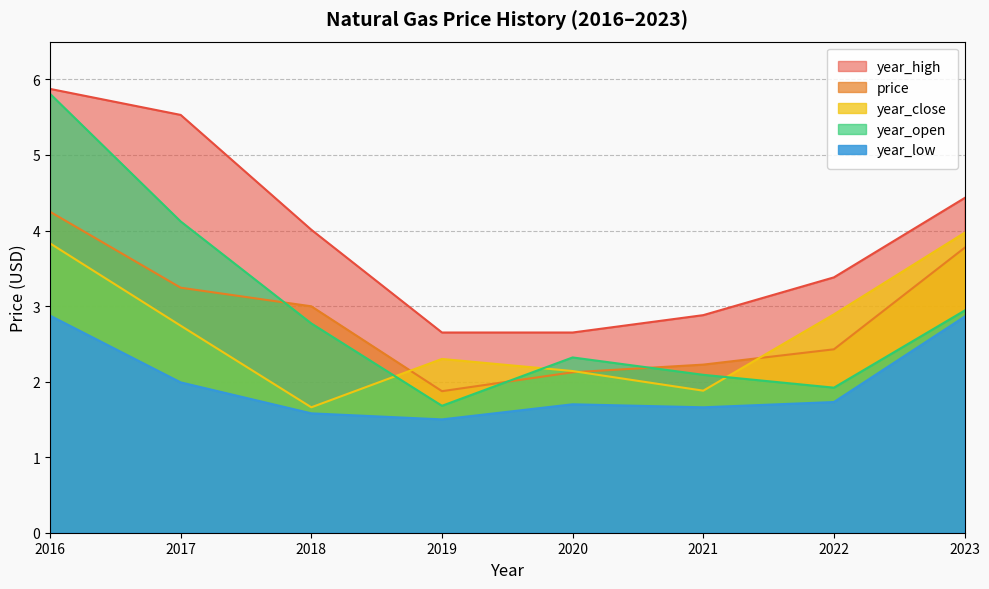

Between 2023 and 2022, which series saw the biggest shift?

price